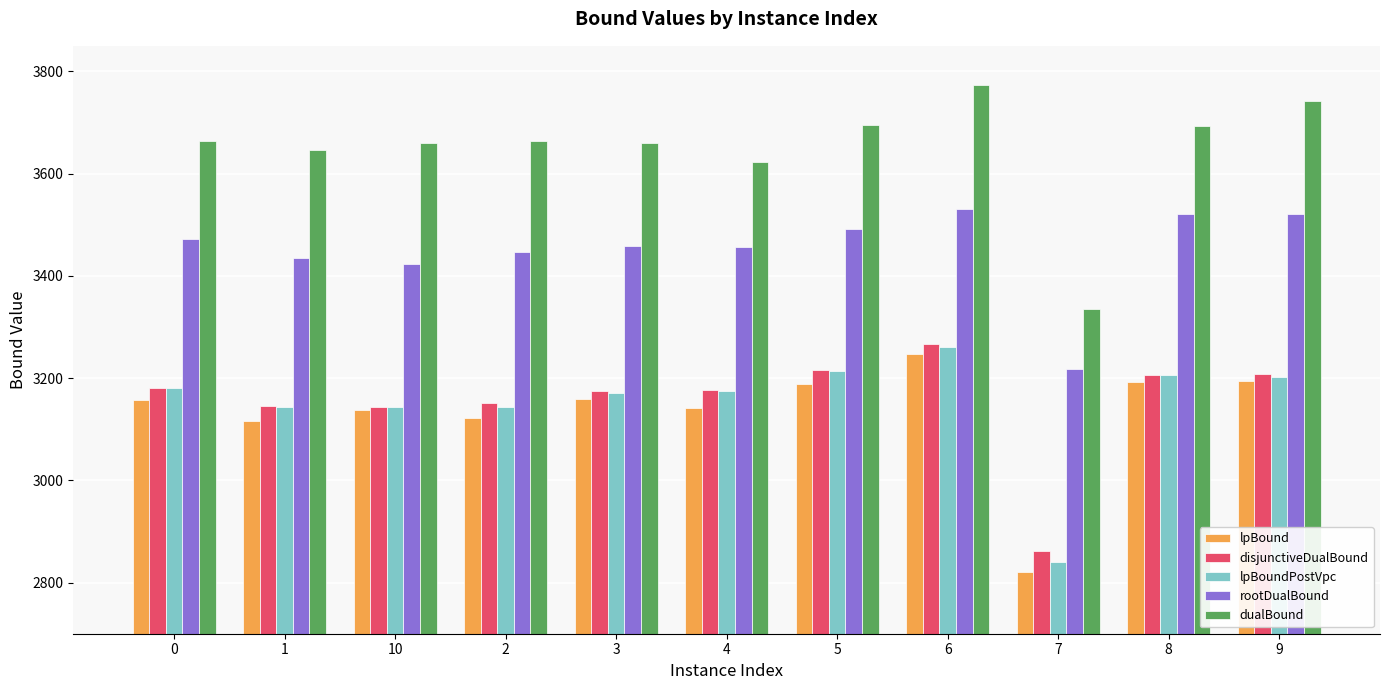

Is the value of rootDualBound at 10 greater than the value of dualBound at 7?

Yes